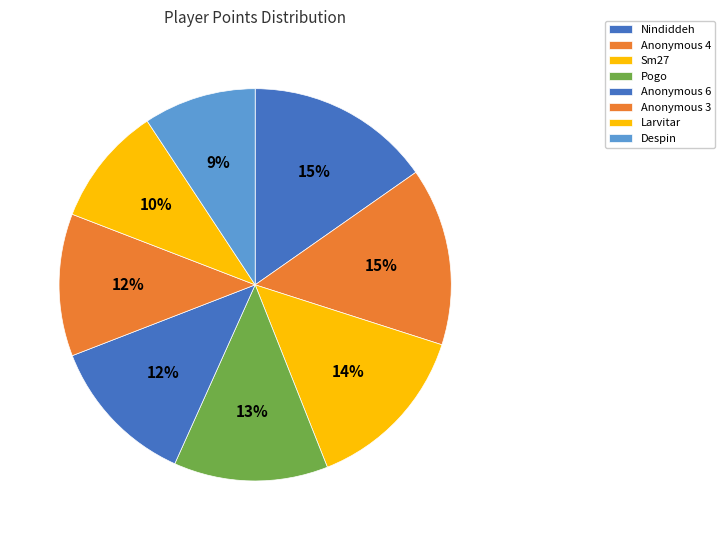

Count the number of slices in the pie.

8